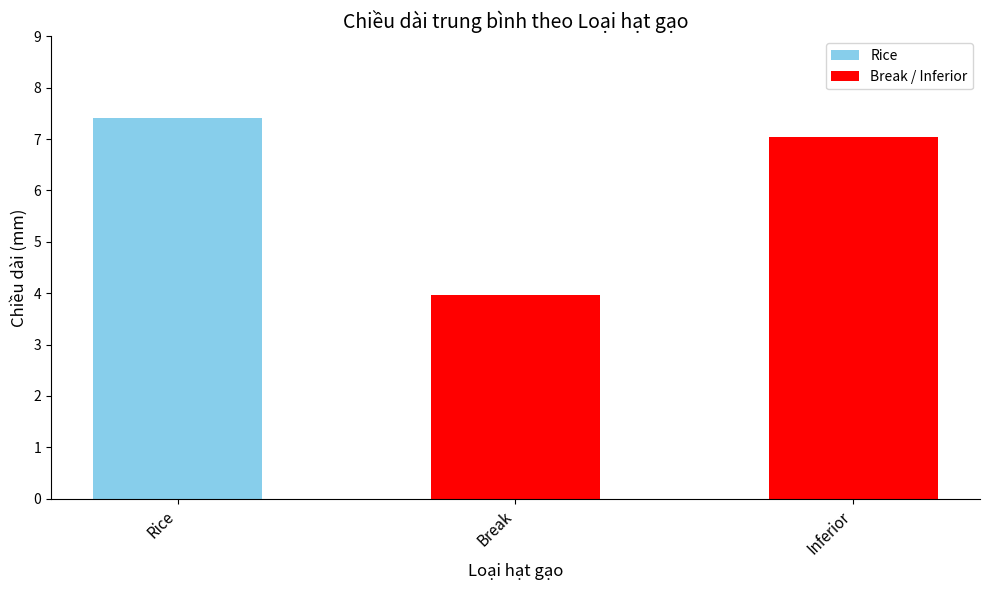

What is the smallest value displayed?

4.0